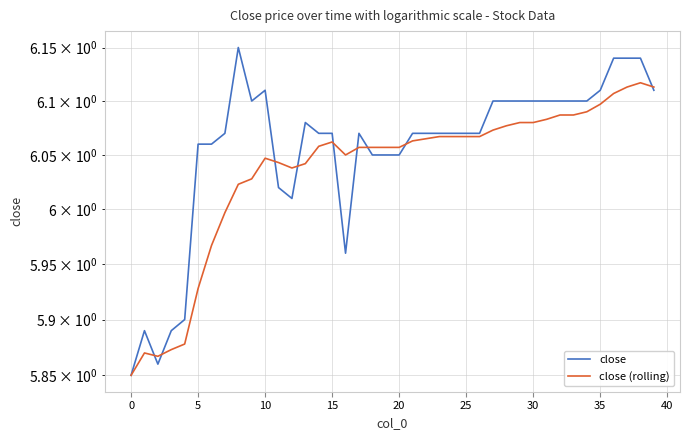

Which series changed the most between 27 and 35?

close (rolling)